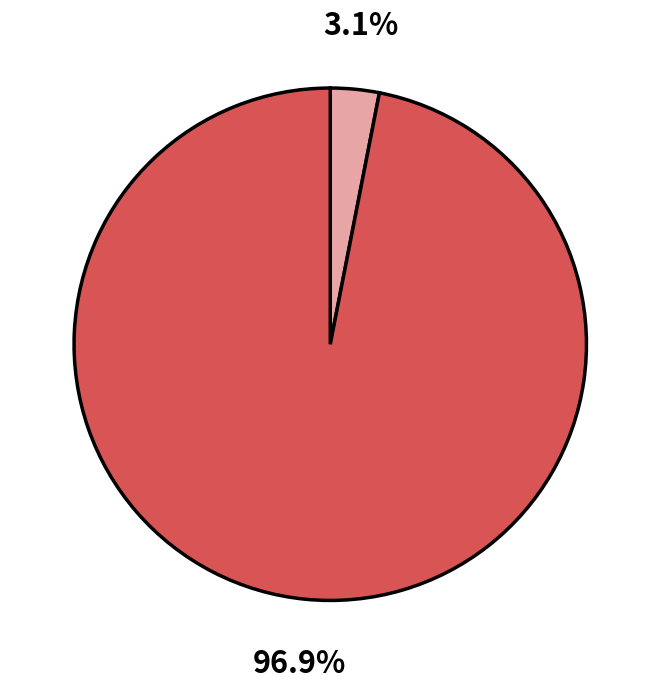

Is there a majority slice in this chart?

Yes